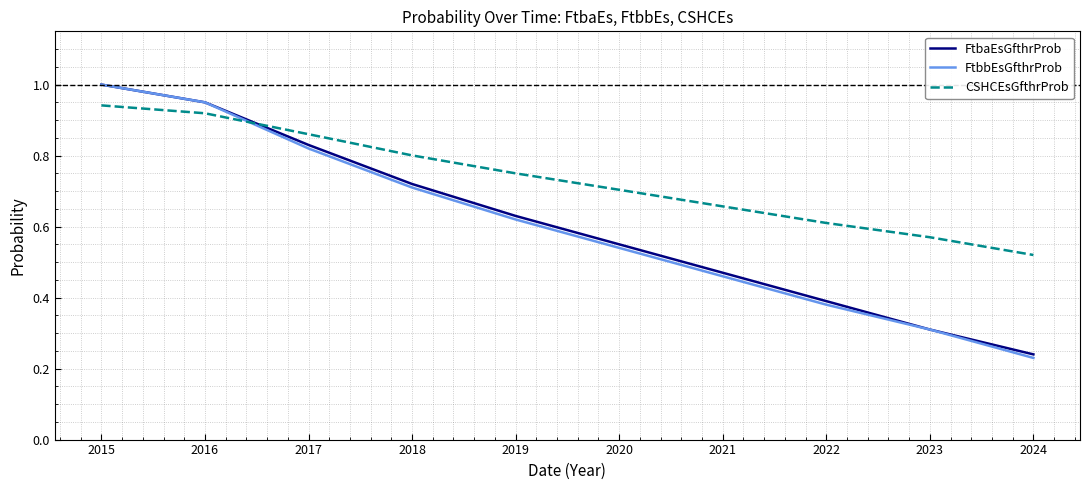

How many lines are shown in the chart?

3